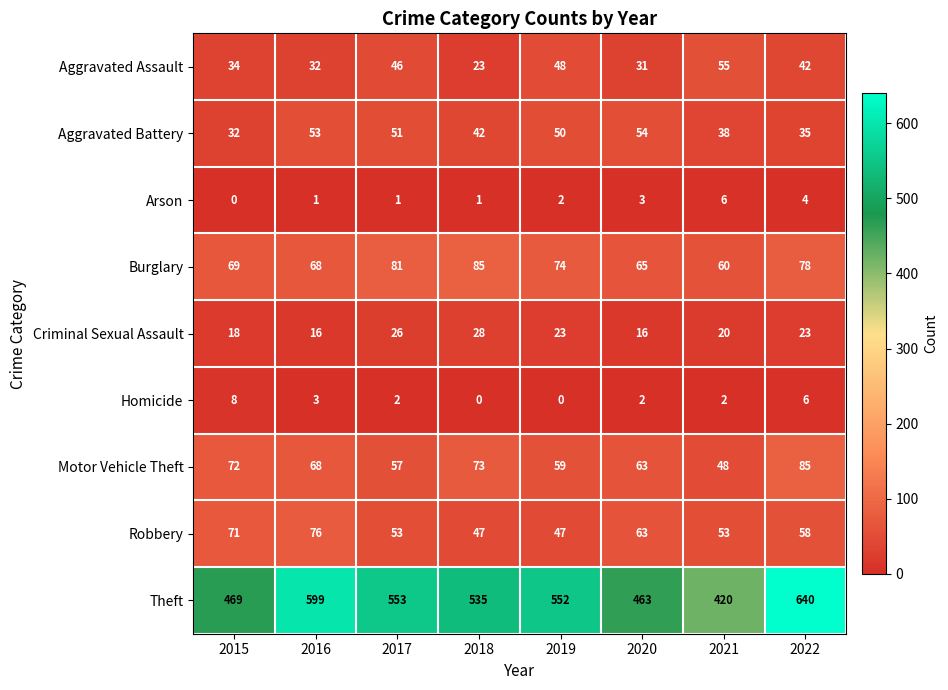

Which series has the largest range (max minus min)?

Theft